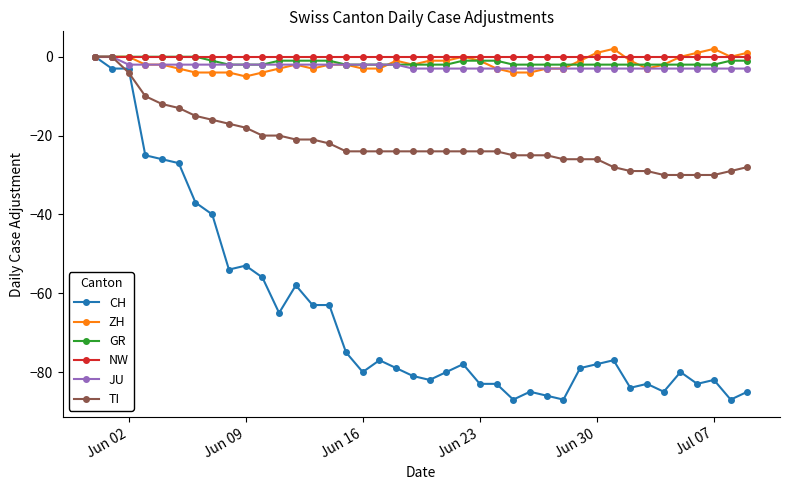

What is the value of the TI point at the 6th from the left?

-13